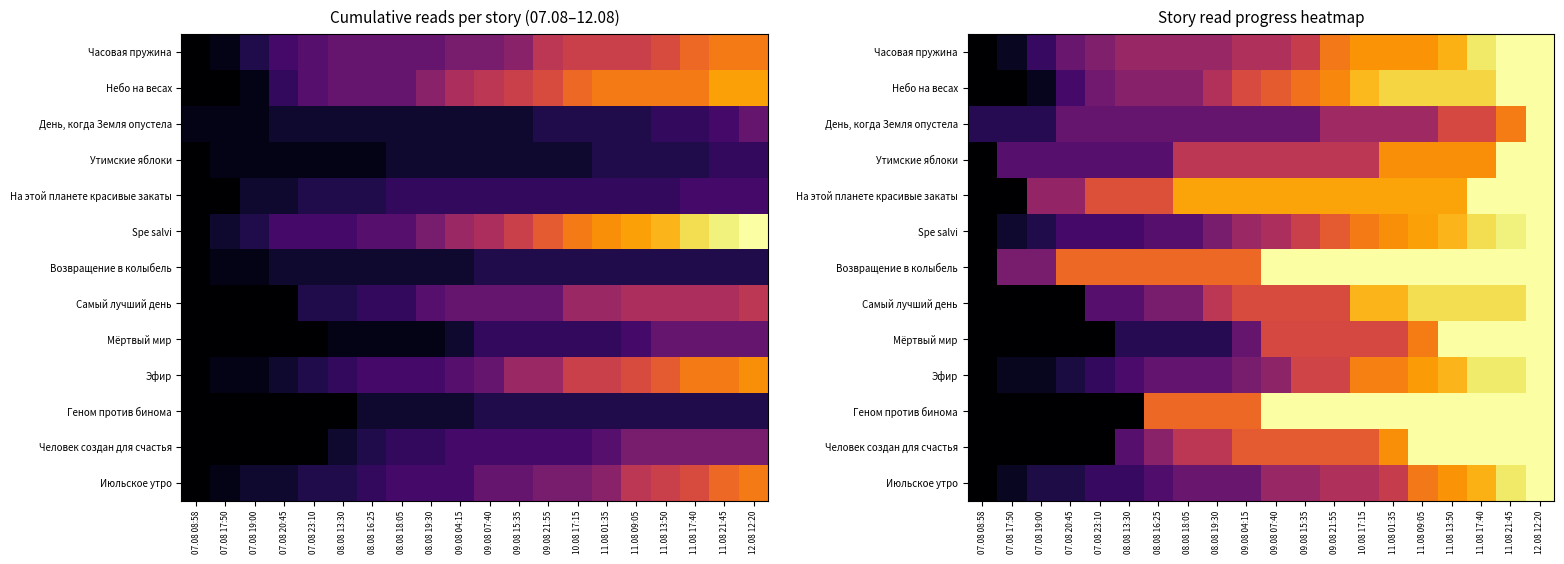

Is the value of На этой планете красивые закаты at 07.08 17:50 greater than the value of Геном против бинома at 10.08 17:15?

No